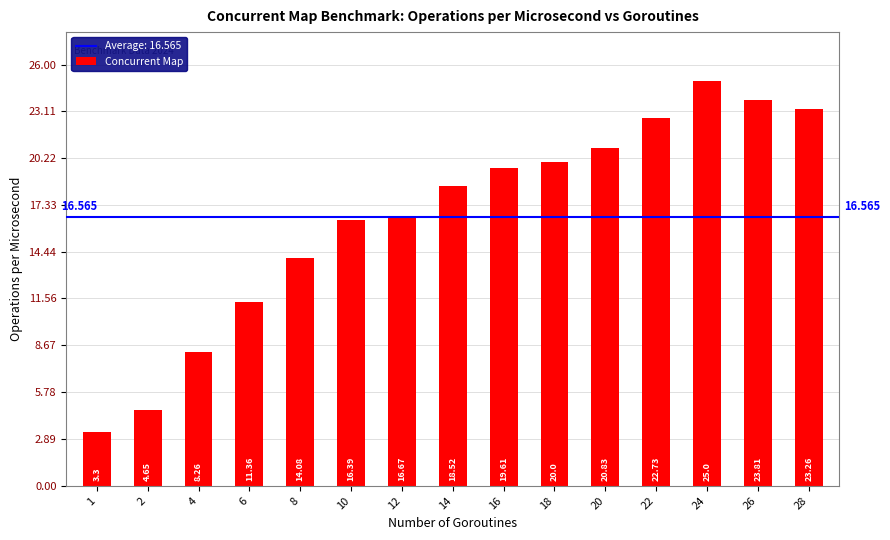

At which category does the chart reach its peak across all series?

24